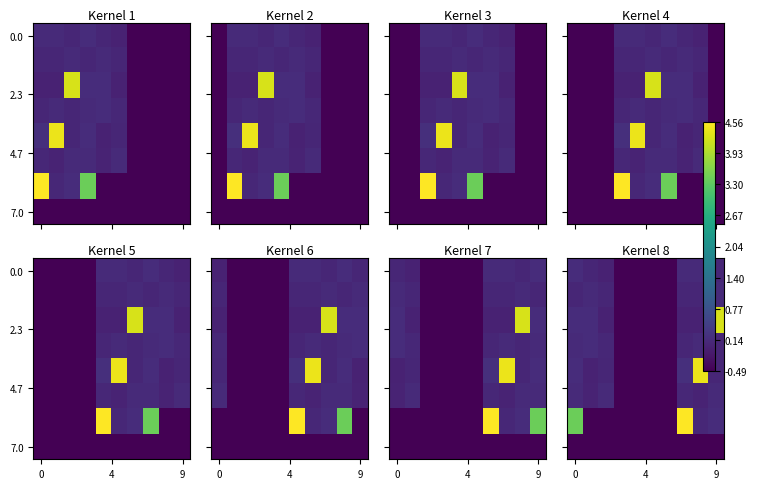

Count the number of categories in the chart.

10